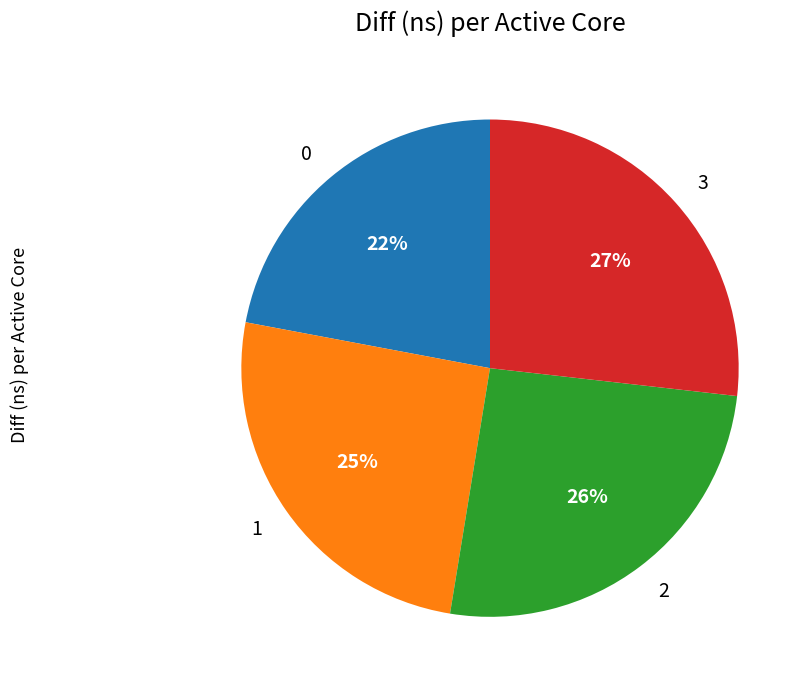

Is there a majority slice in this chart?

No